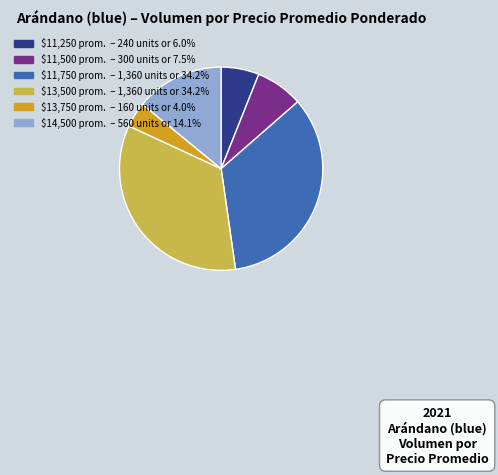

Is there a majority slice in this chart?

No